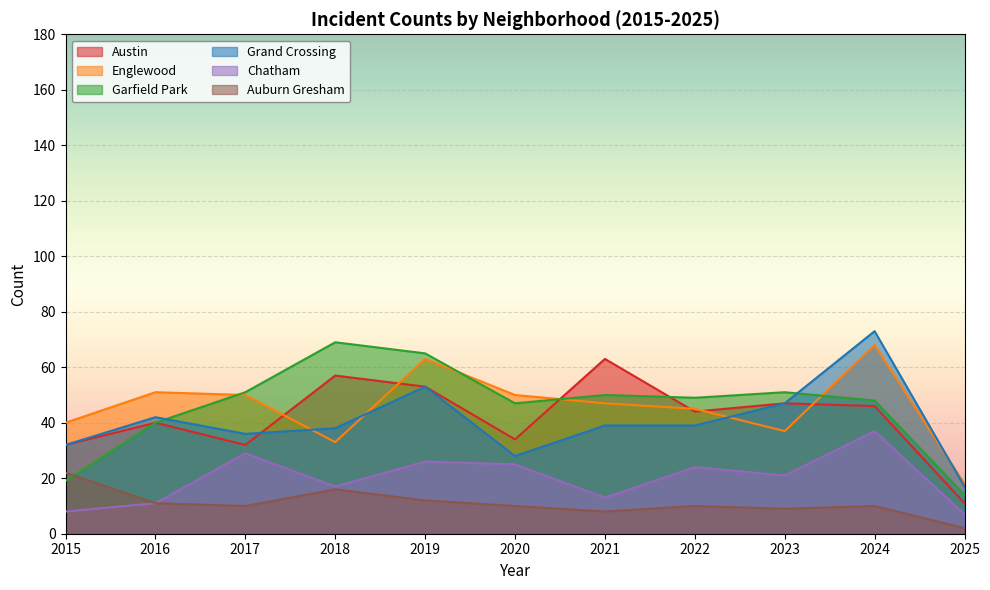

How many distinct data groups are displayed?

6